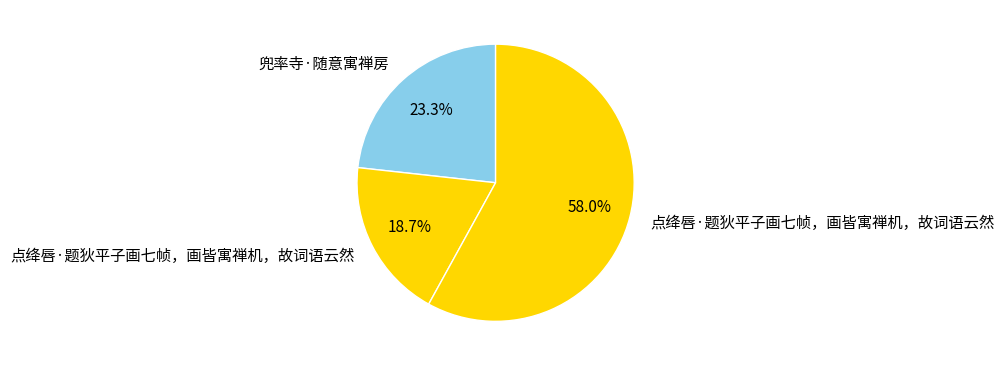

How many segments does this pie chart have?

3